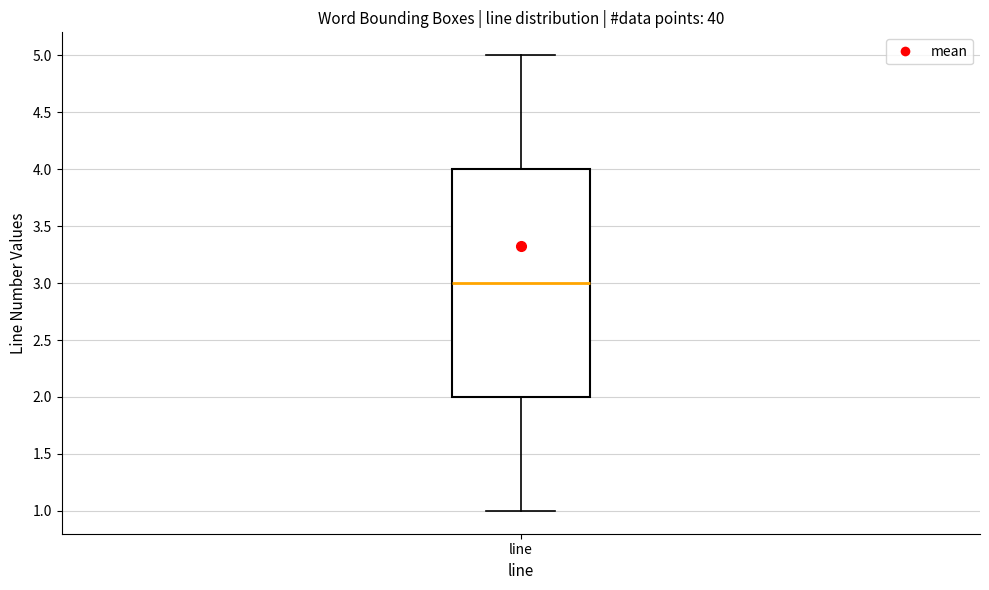

Where does the upper whisker of the box for line end on the y-axis? The values are not printed on the chart, so give them approximately, as read against the axis.

5